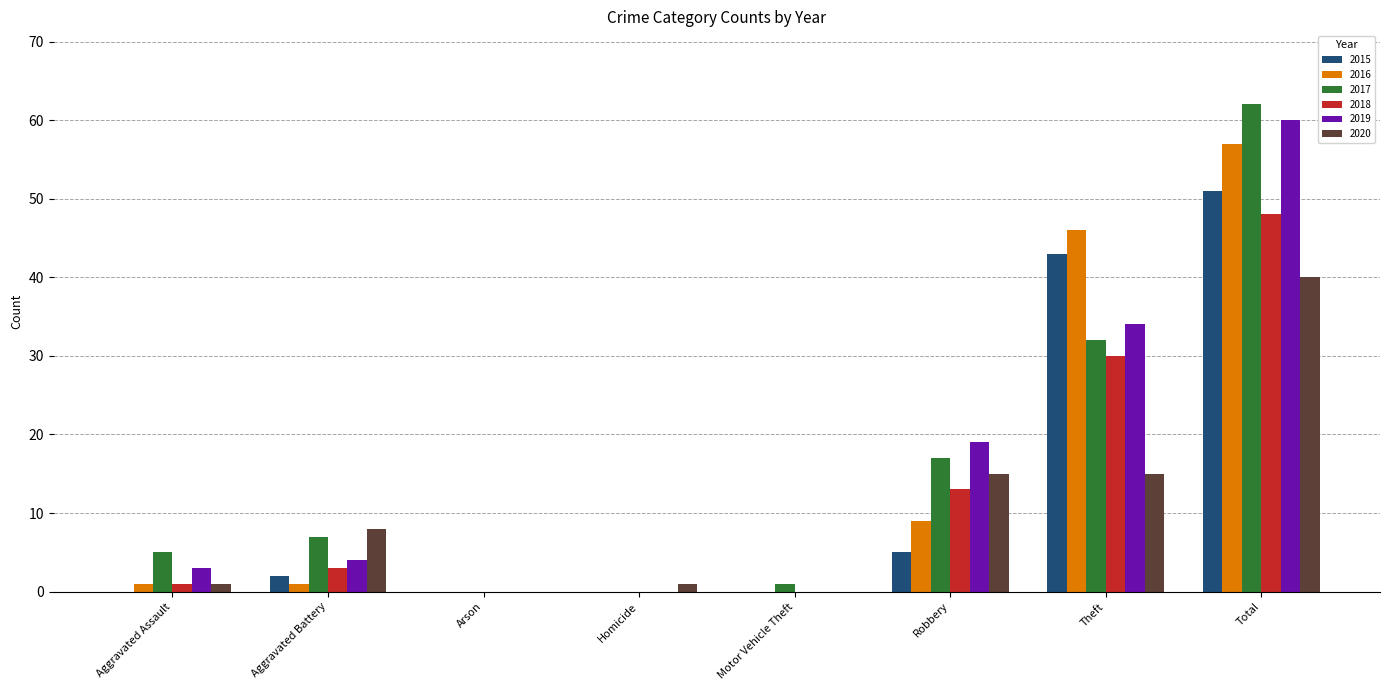

At which category is the sum across all series the highest?

Total